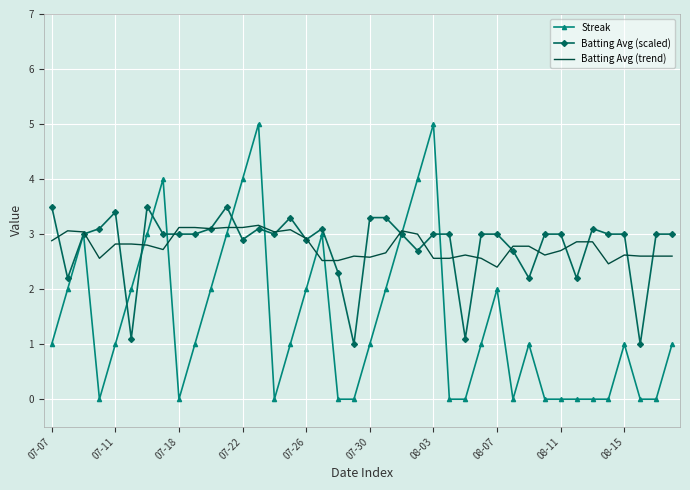

What is the maximum value for Streak?

5.0